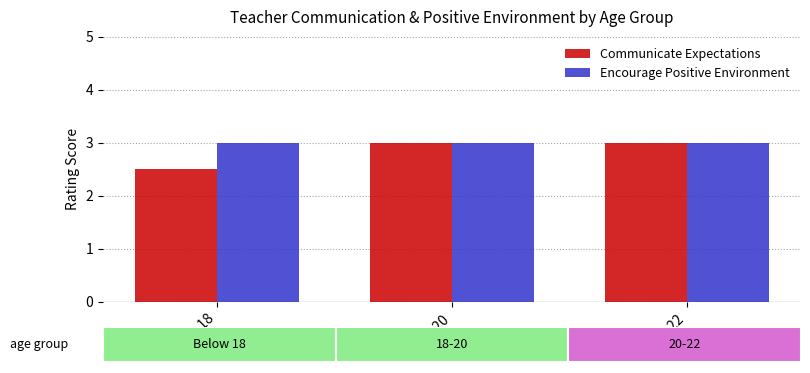

Rank the series at Below 18 from lowest to highest value.

Communicate Expectations, Encourage Positive Environment